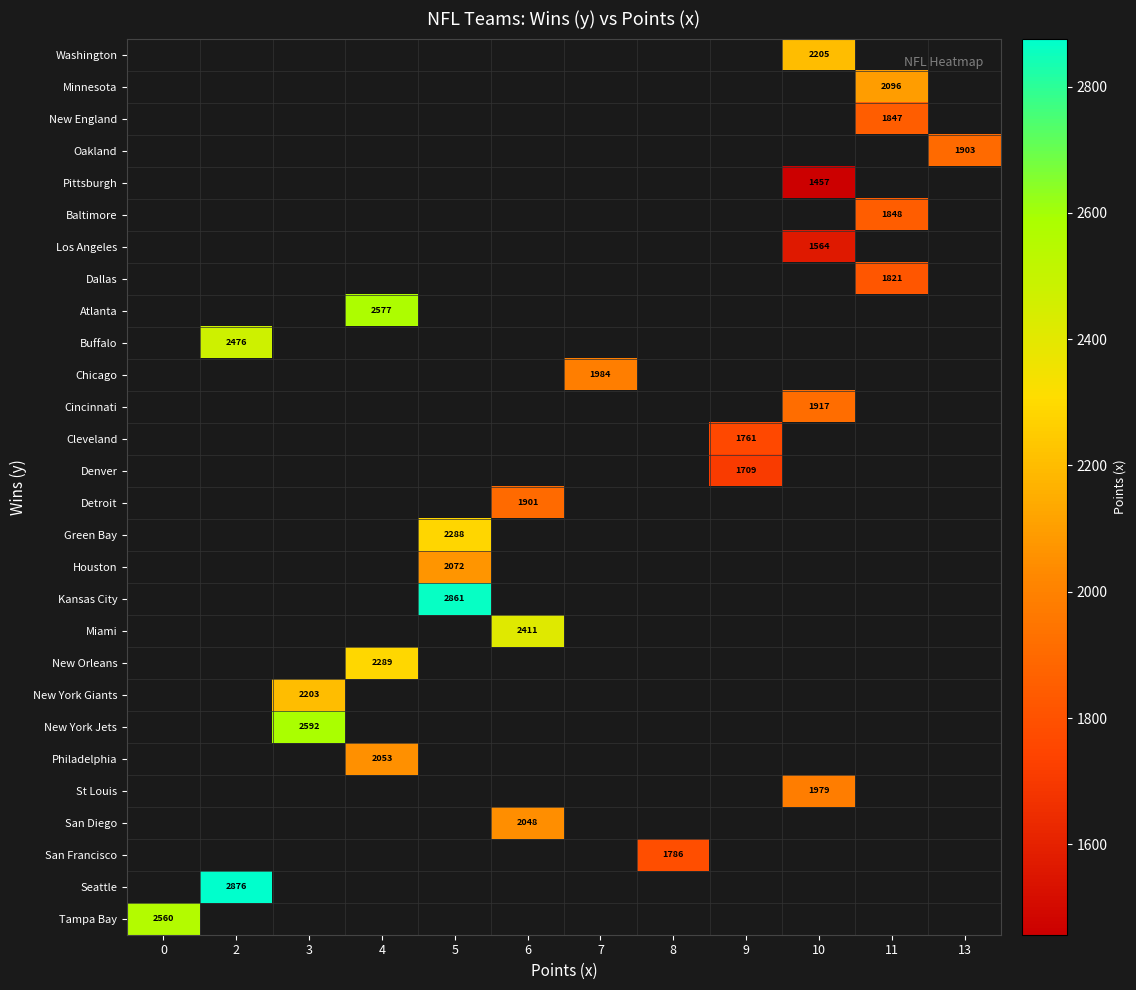

Is it true that Tampa Bay equals 2560 at 0?

True